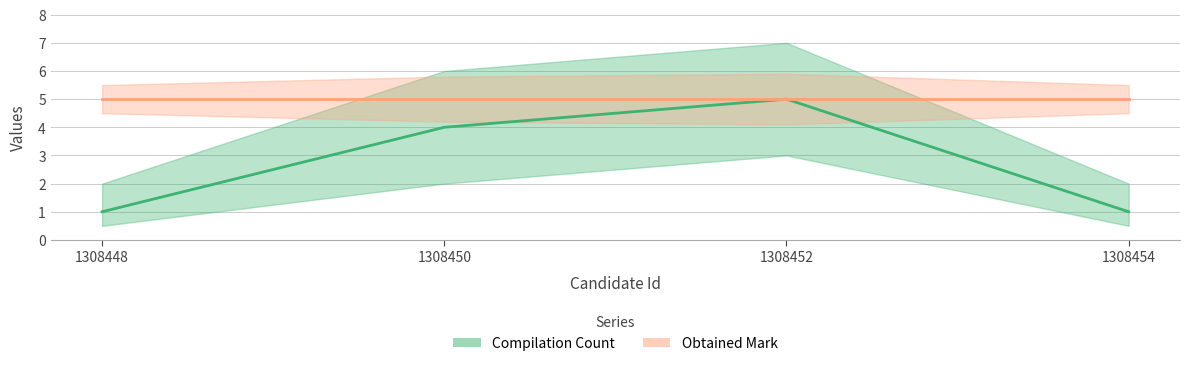

What is the smallest value displayed?

1